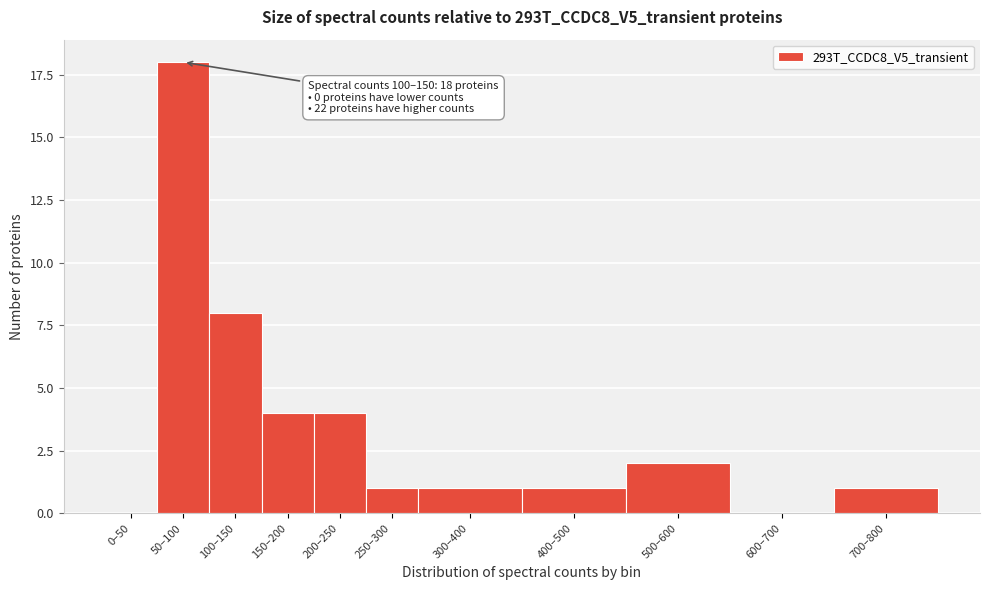

Reading left to right, list all the values displayed in this chart.

0–50=0	50–100=18	100–150=8	150–200=4	200–250=4	250–300=1	300–400=1	400–500=1	500–600=2	600–700=0	700–800=1